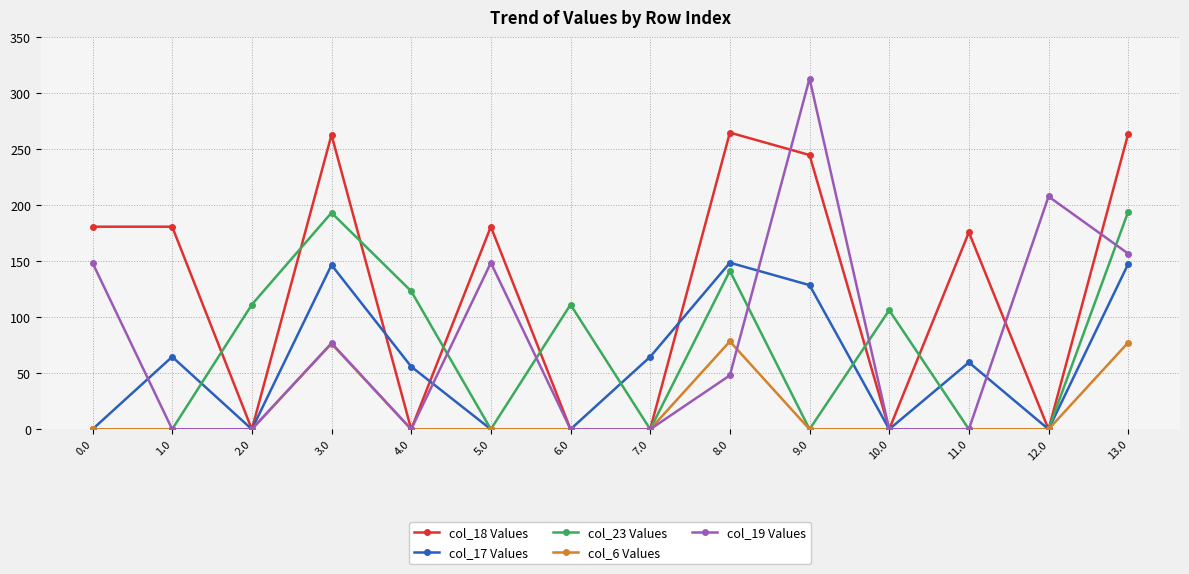

What is the maximum value for col_17 Values?

148.7